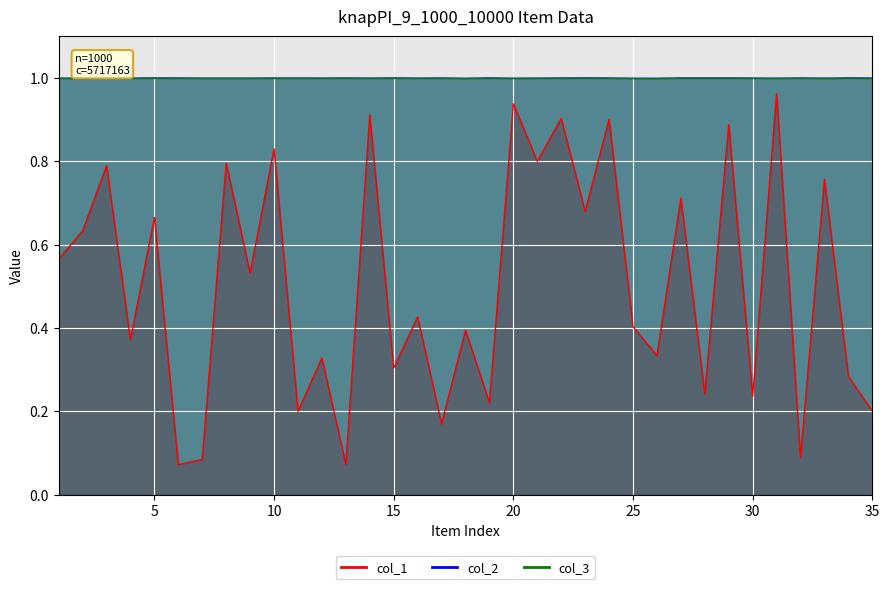

At how many categories does at least one series exceed 0?

35